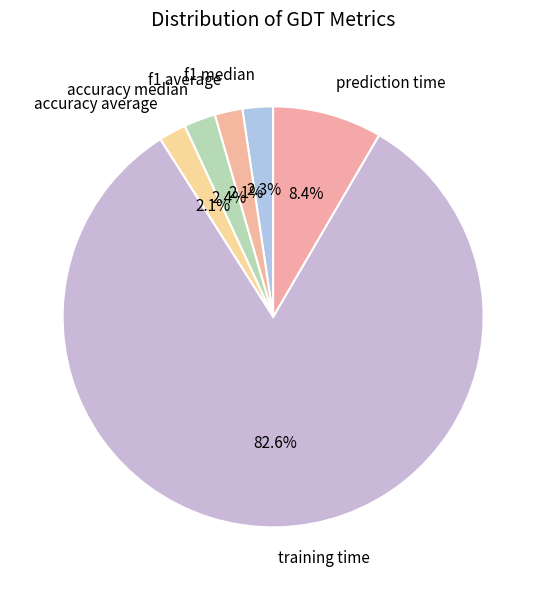

Is the sum of accuracy average and accuracy median greater than half?

No